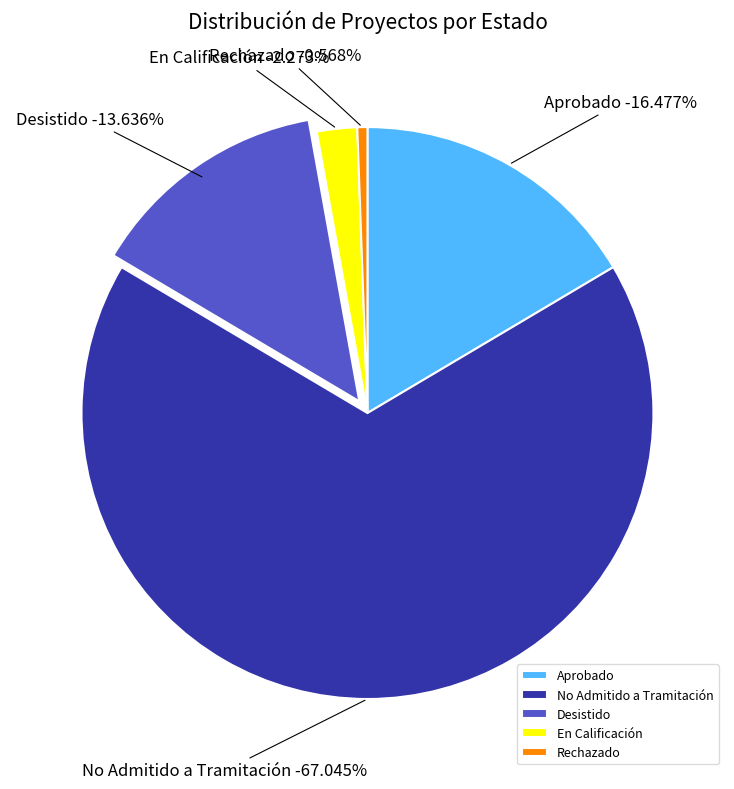

How many segments does this pie chart have?

5